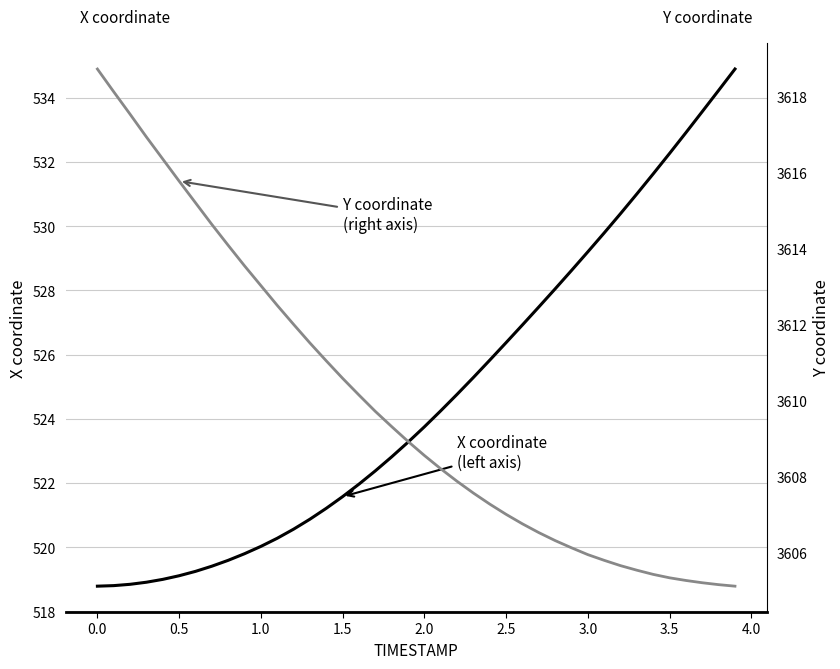

How many lines are shown in the chart?

2